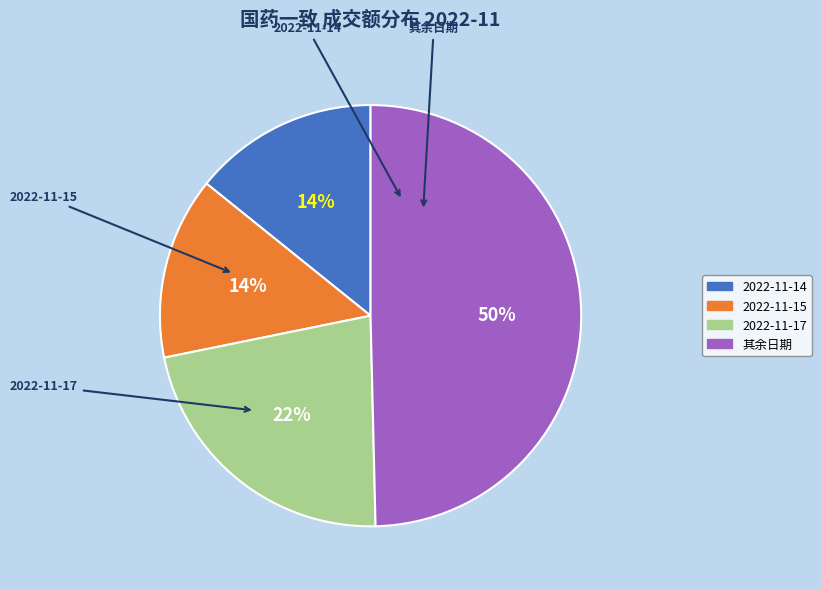

To the nearest percent, what is the average slice percentage?

25%